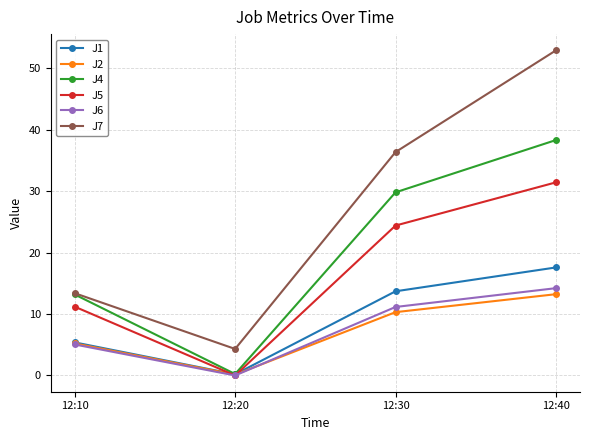

Which series has the largest total across all categories?

J7